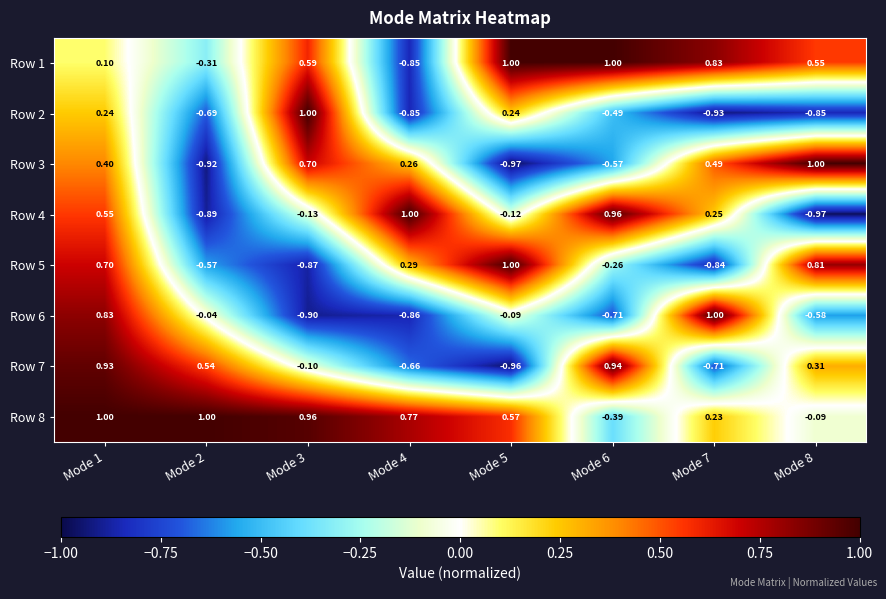

Rank the series by their maximum value, from lowest to highest.

Row 7, Row 5, Row 2, Row 1, Row 3, Row 4, Row 6, Row 8